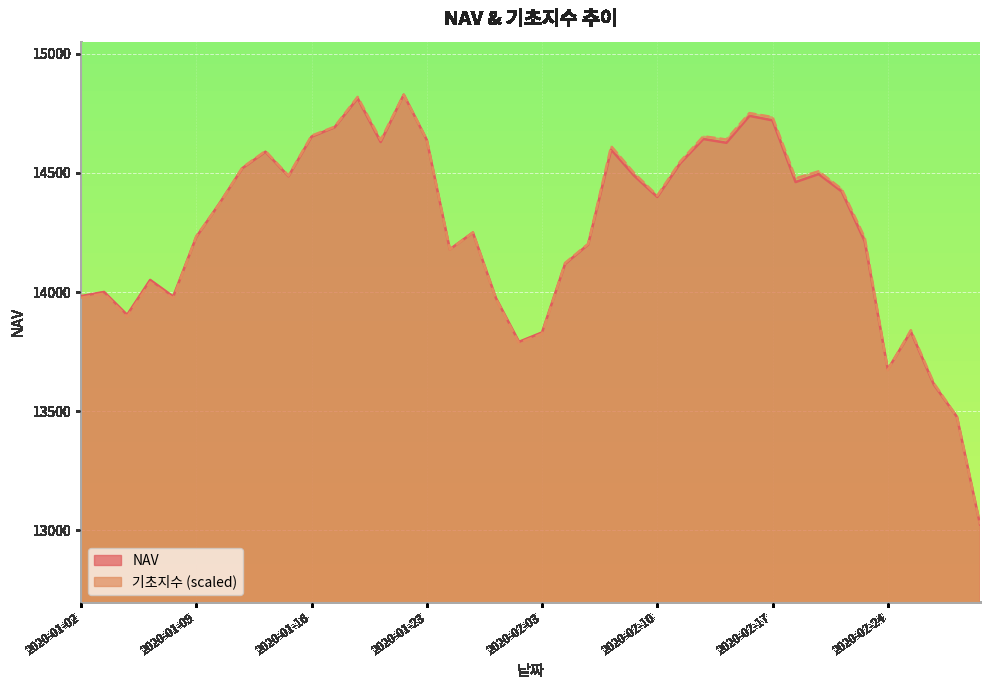

Between which two adjacent categories do 기초지수 and NAV first intersect?

2020-01-08 and 2020-01-09